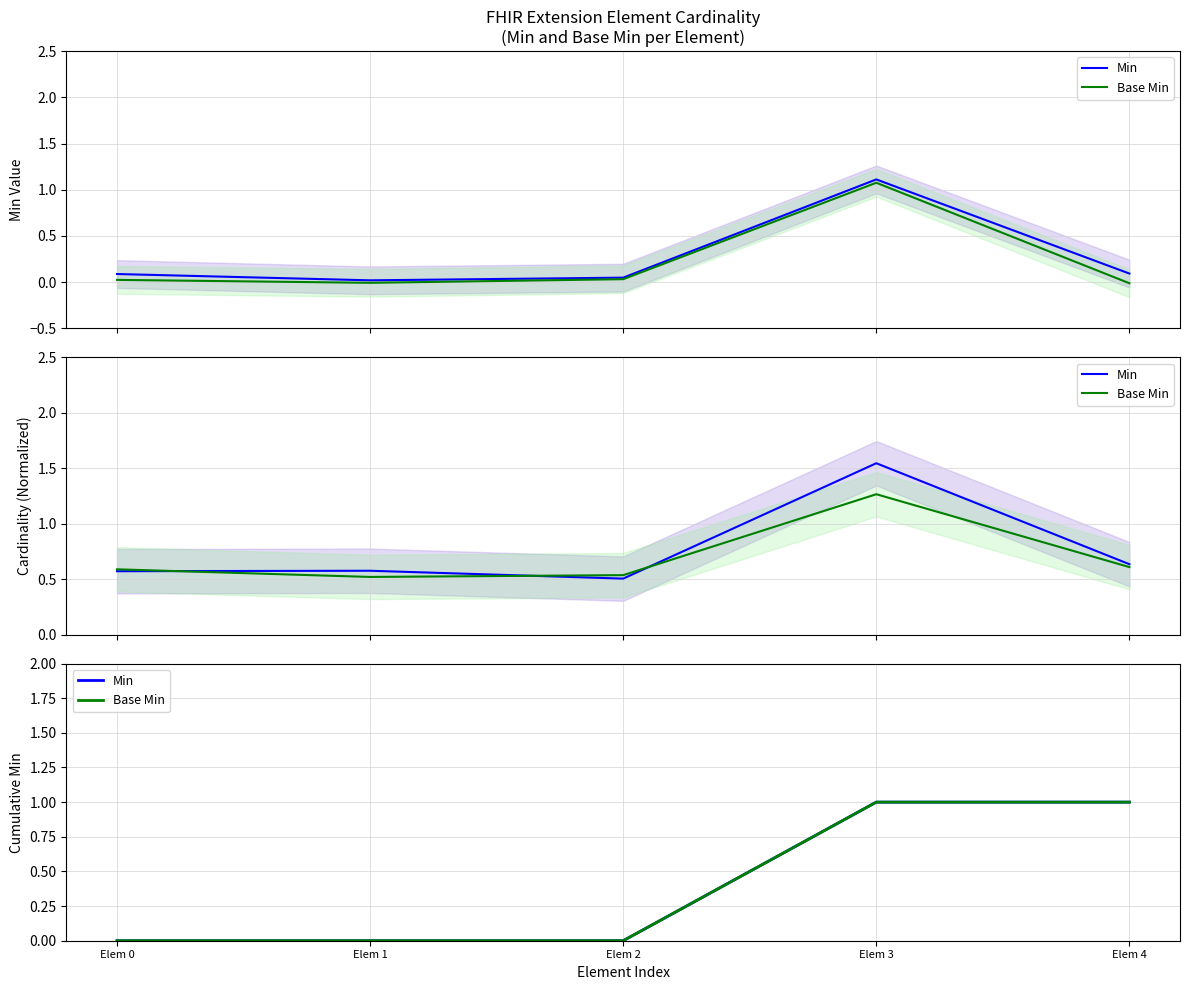

True or false: Min has more than 0 interior local peaks.

False